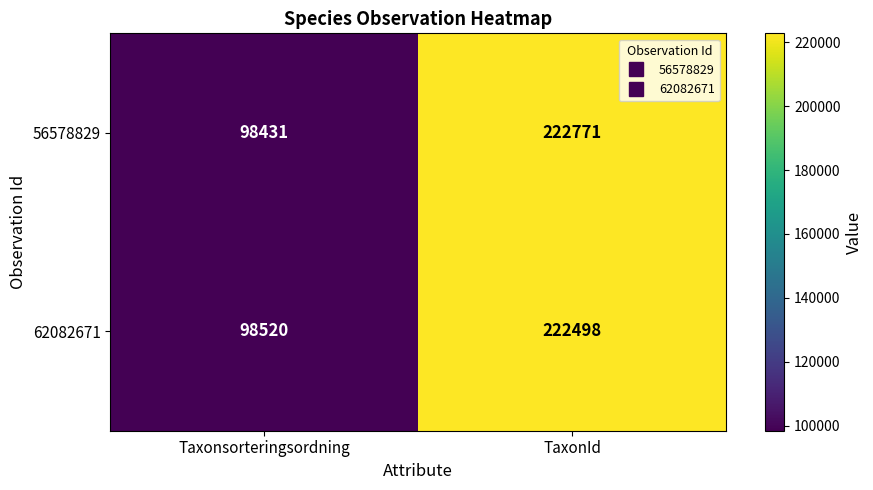

What is the difference between the maximum and minimum values in the 56578829 series?

124340